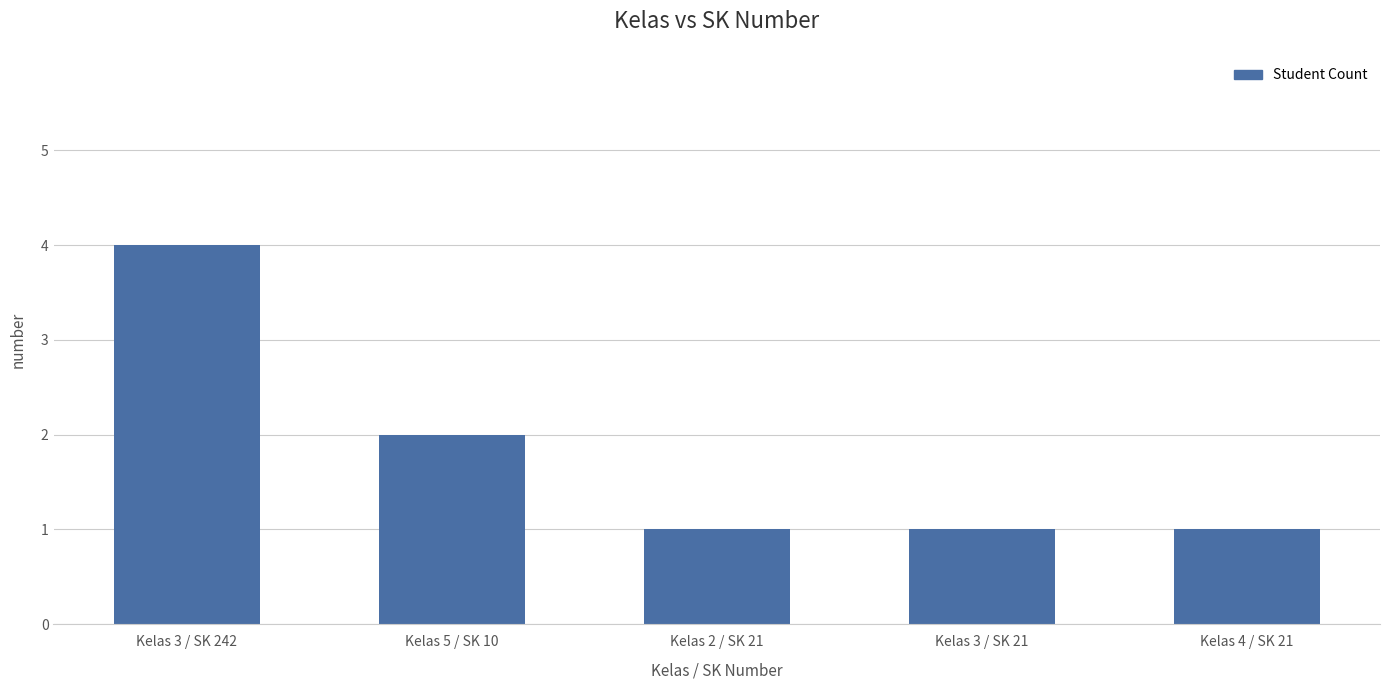

Reading right to left, what are all the values shown in this chart?

1	1	1	2	4